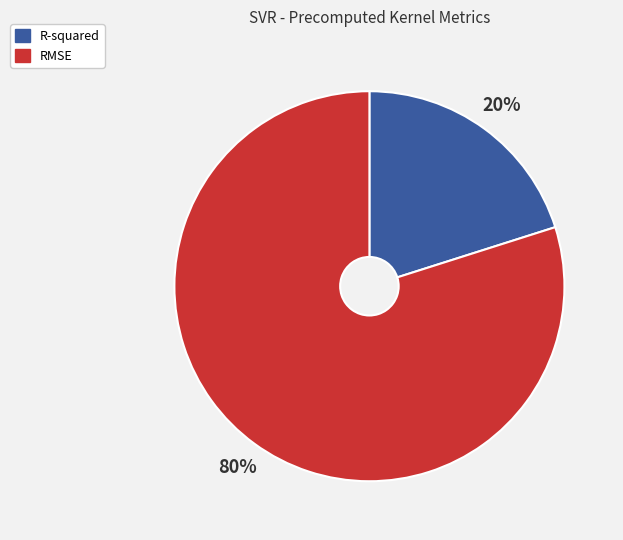

Do R-squared and RMSE together represent more than half of the pie?

Yes